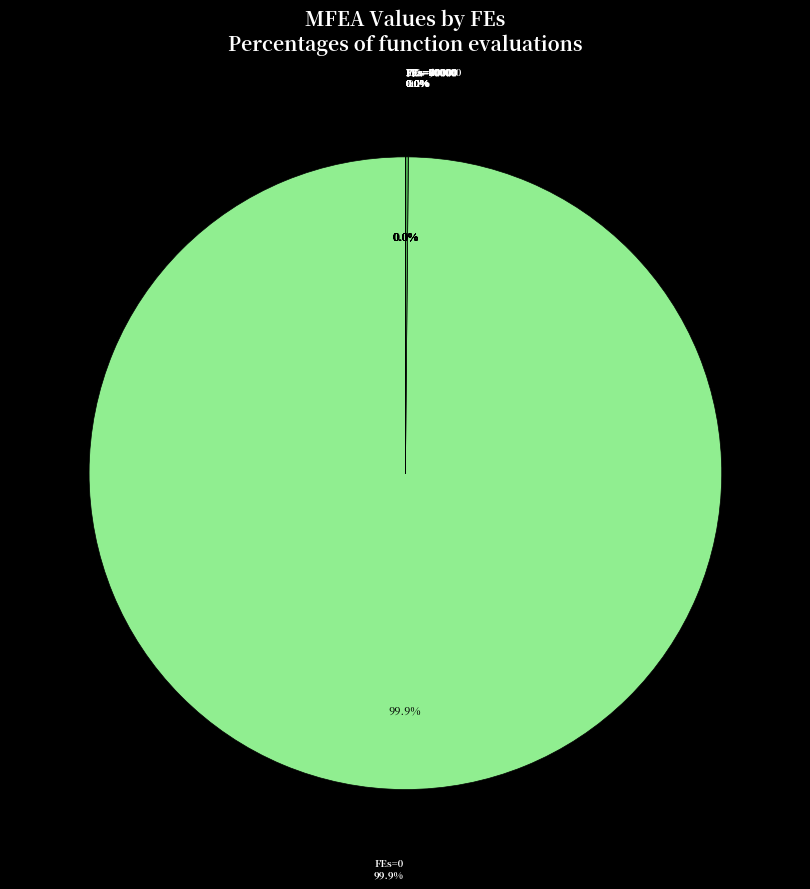

Rank the categories by value from lowest to highest.

100000, 90000, 80000, 70000, 60000, 50000, 40000, 30000, 20000, 10000, 0